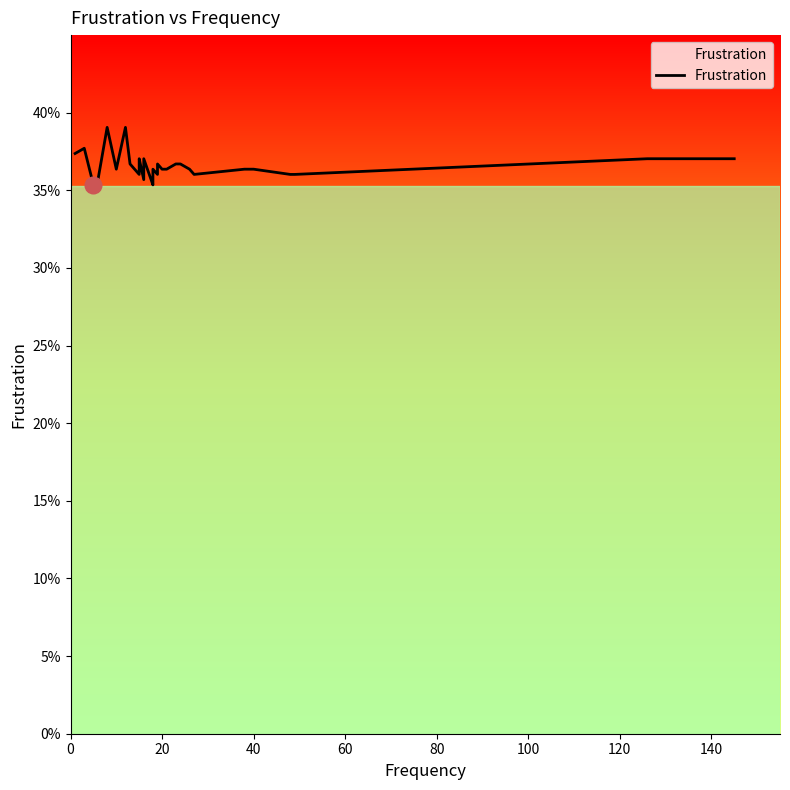

How many data points does each series have?

40